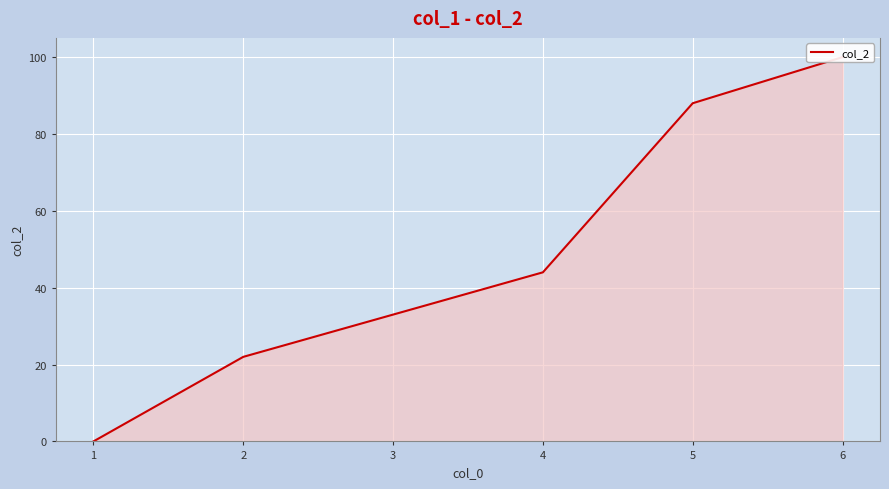

True or false: the data shows 47 at 3.

False